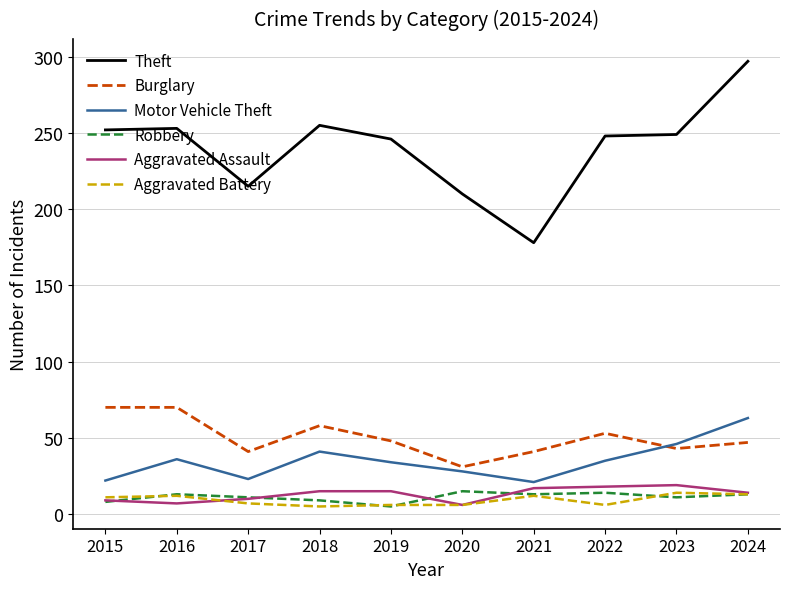

True or false: Aggravated Assault and Burglary intersect in this chart.

False